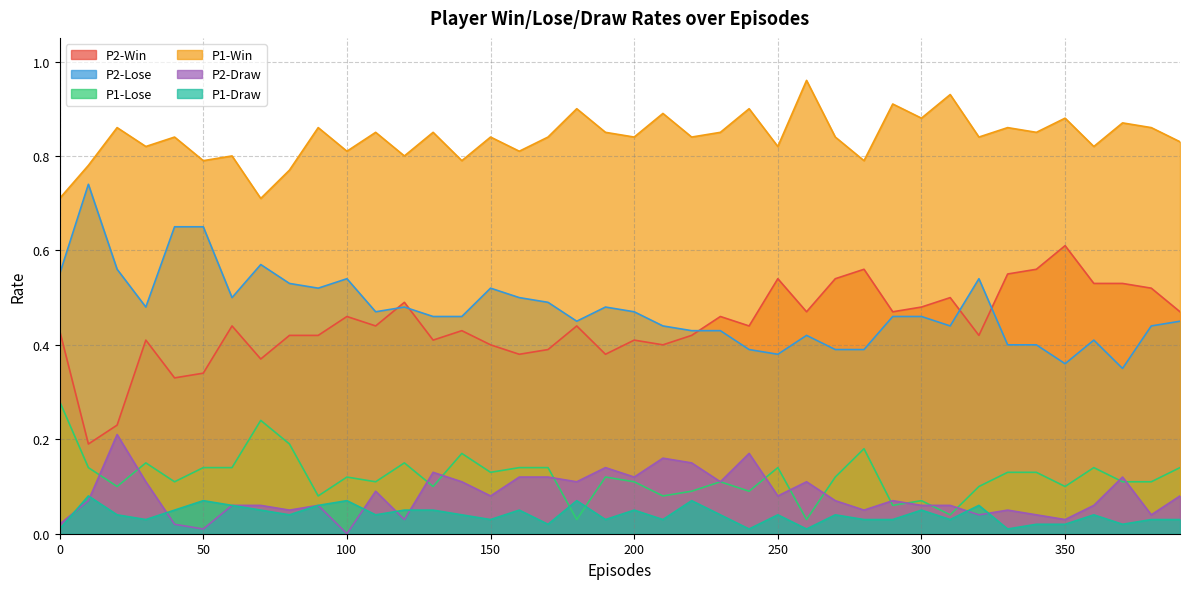

Between 20 and 30, which series saw the biggest shift?

P2-Win